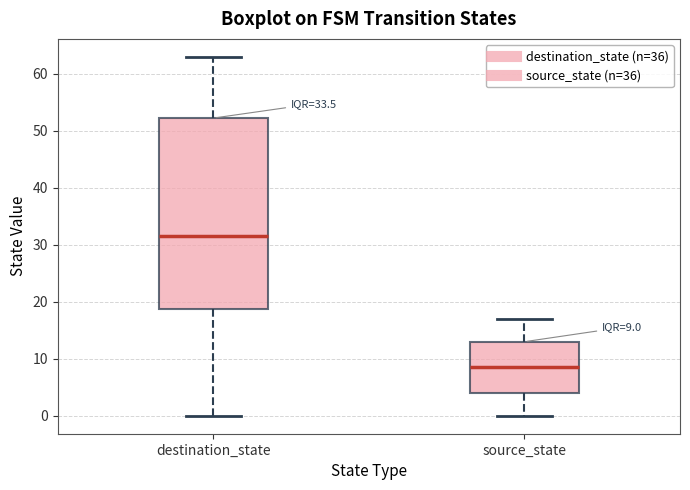

Comparing the boxes themselves (not the whiskers), which one is the tallest?

destination_state